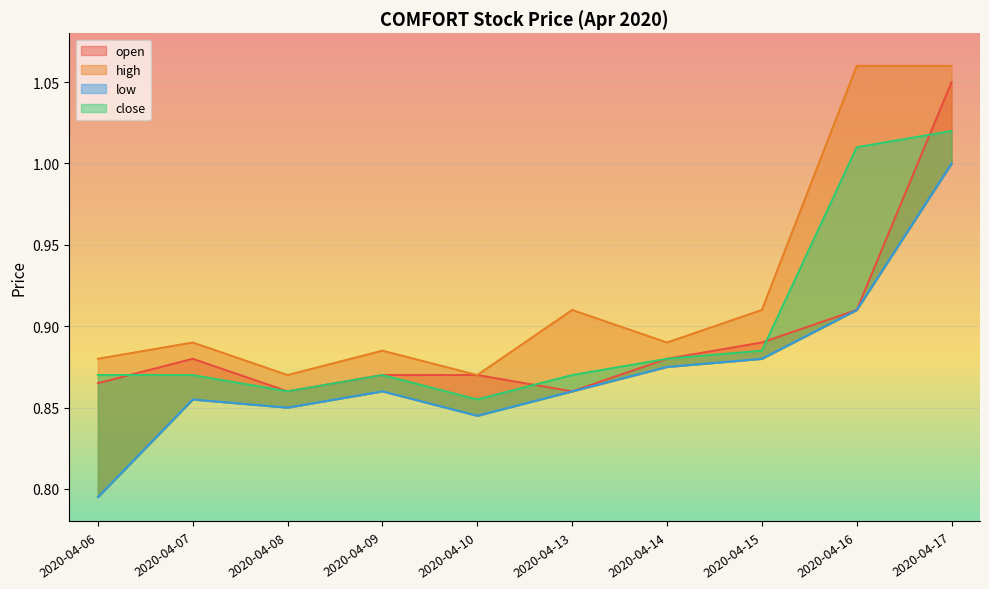

At which label does close reach its minimum?

2020-04-10